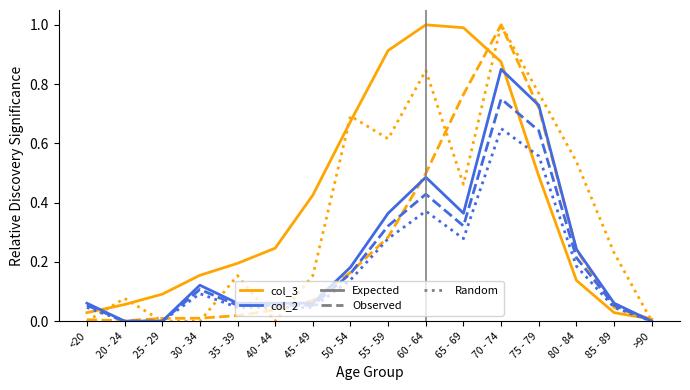

What is the total value across all series at 60 - 64?

3.6